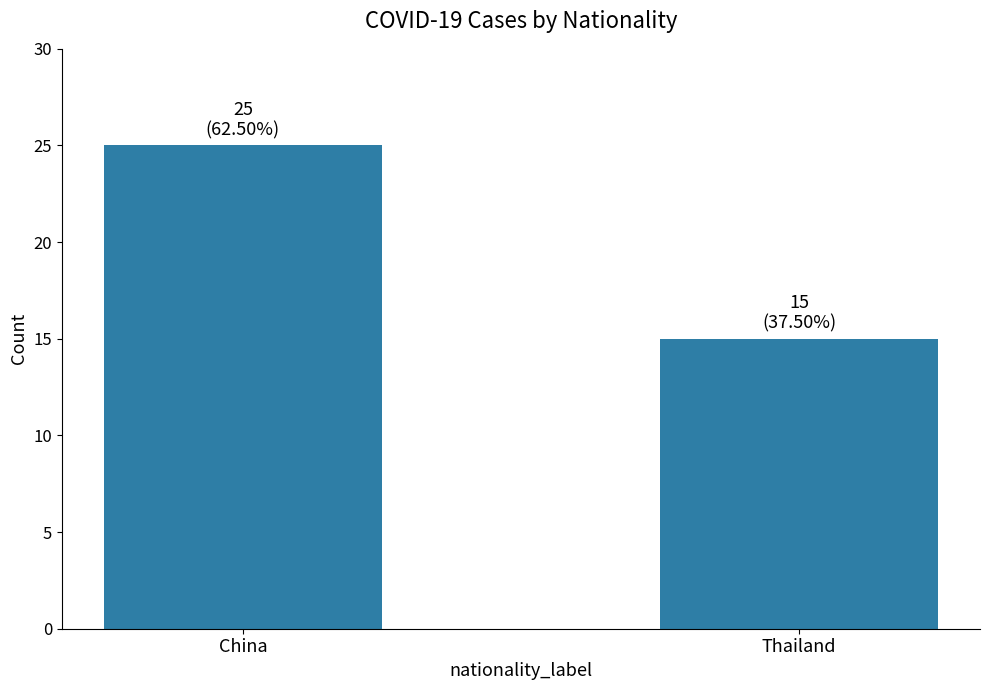

What is the label of the 2nd bar from the right?

China